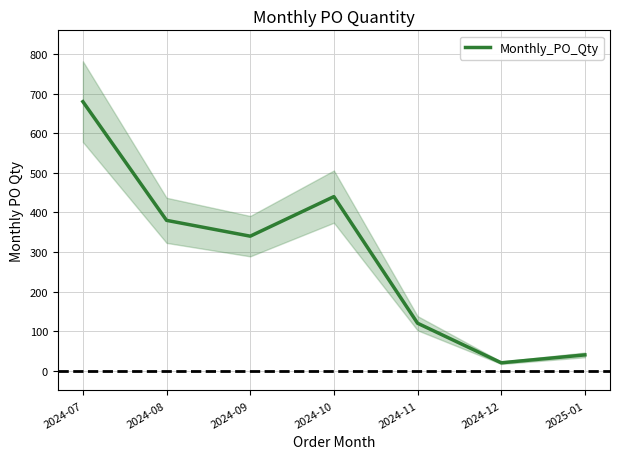

What is the label of the 6th point from the left?

2024-12